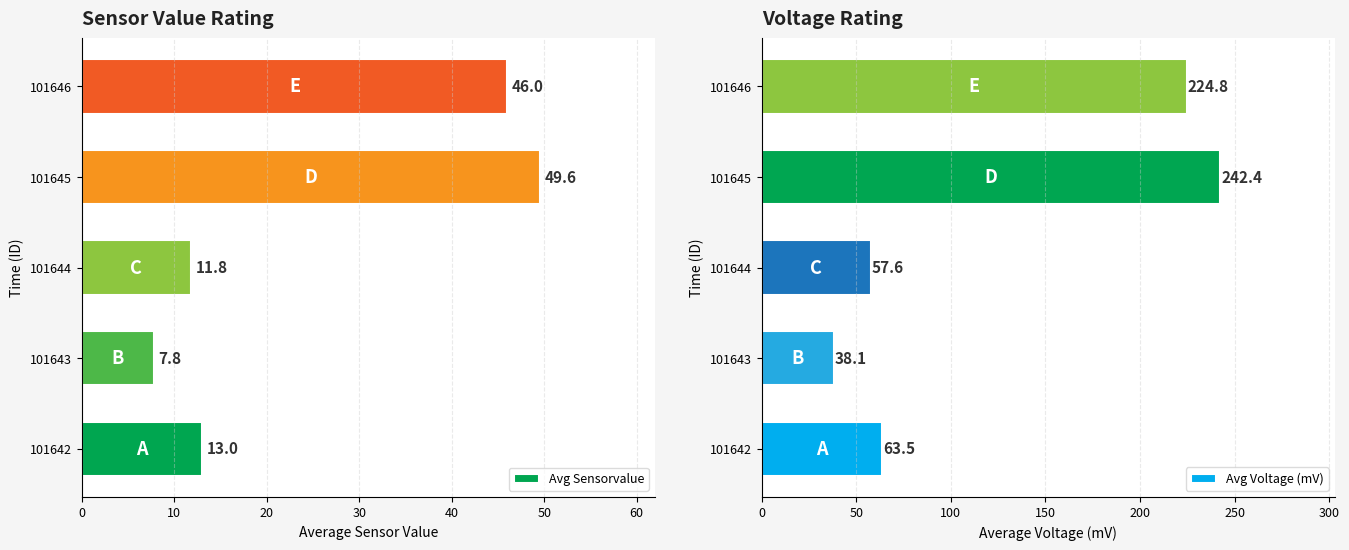

What is the approximate value of Avg Sensorvalue at 101644?

11.8